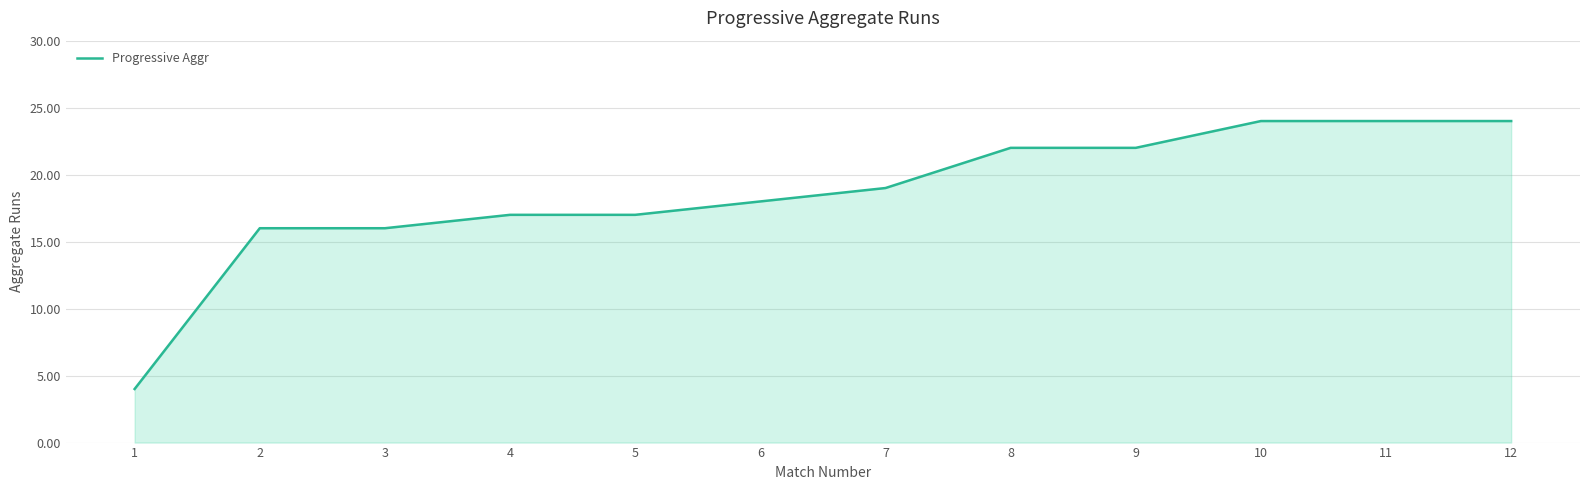

How many categories are shown in the chart?

12